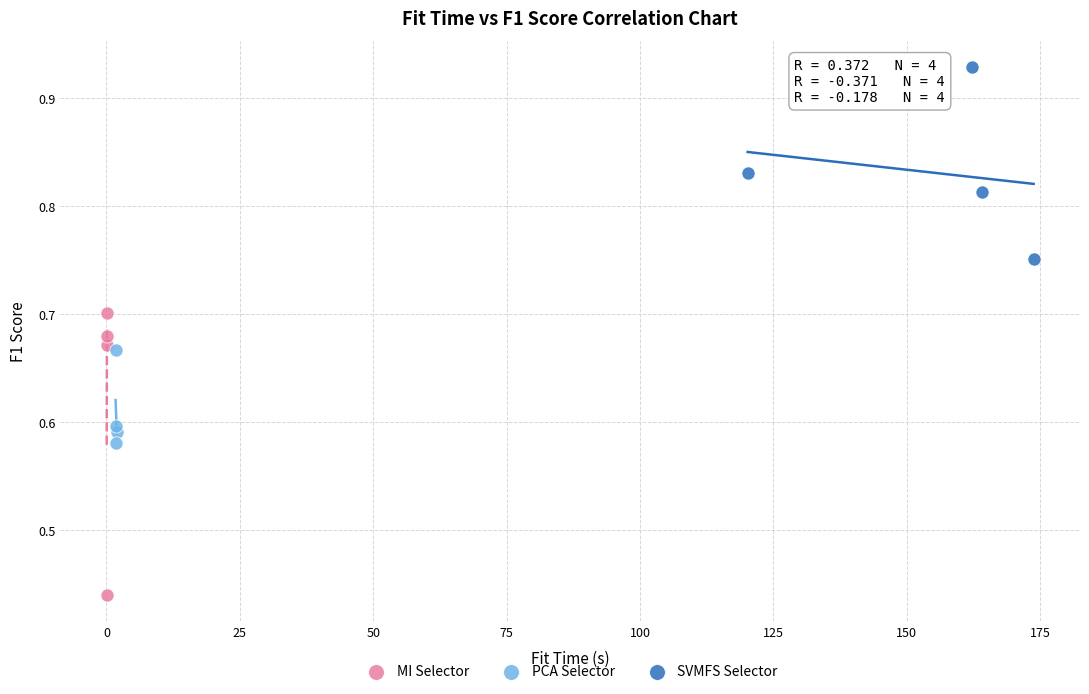

Which series has the widest spread of Y values?

MI Selector